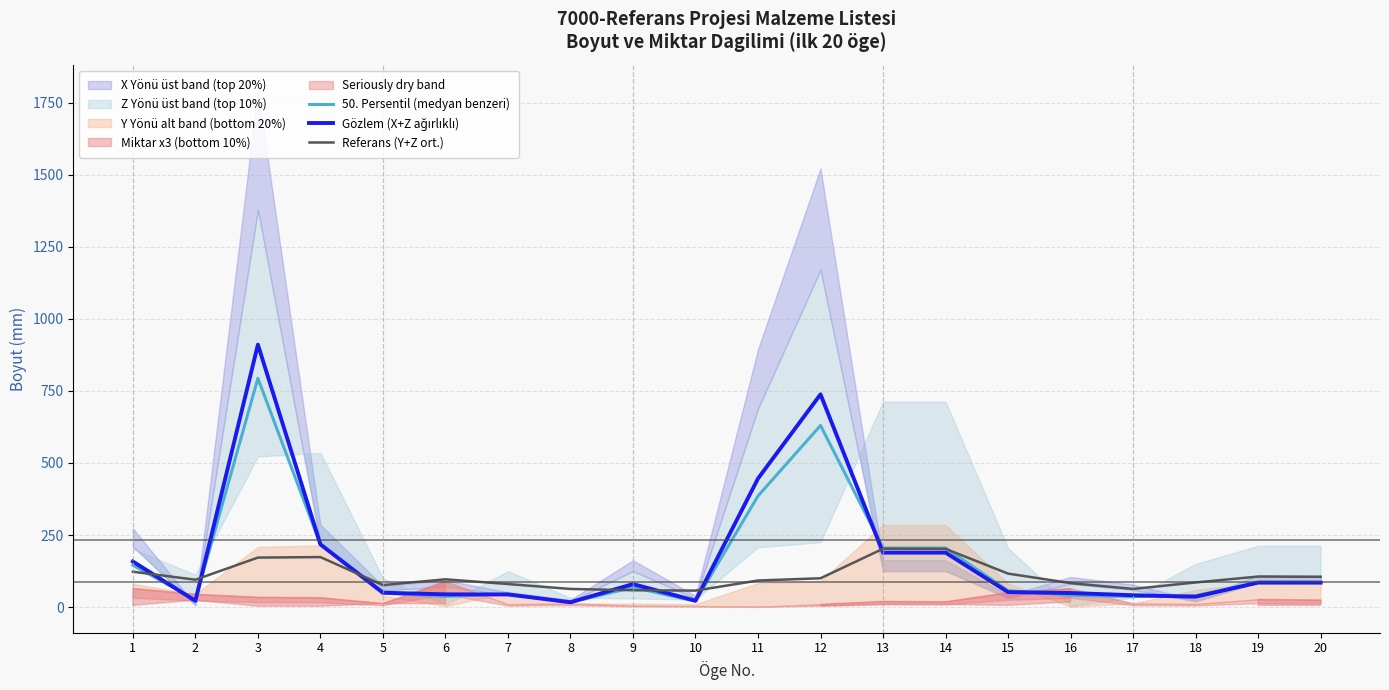

At how many categories does at least one series exceed 170?

6